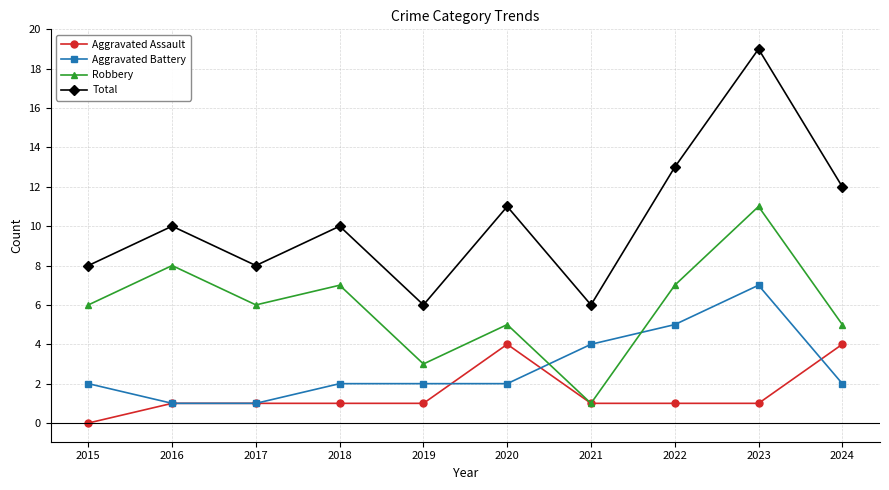

Rank the series by their maximum value, from lowest to highest.

Aggravated Assault, Aggravated Battery, Robbery, Total